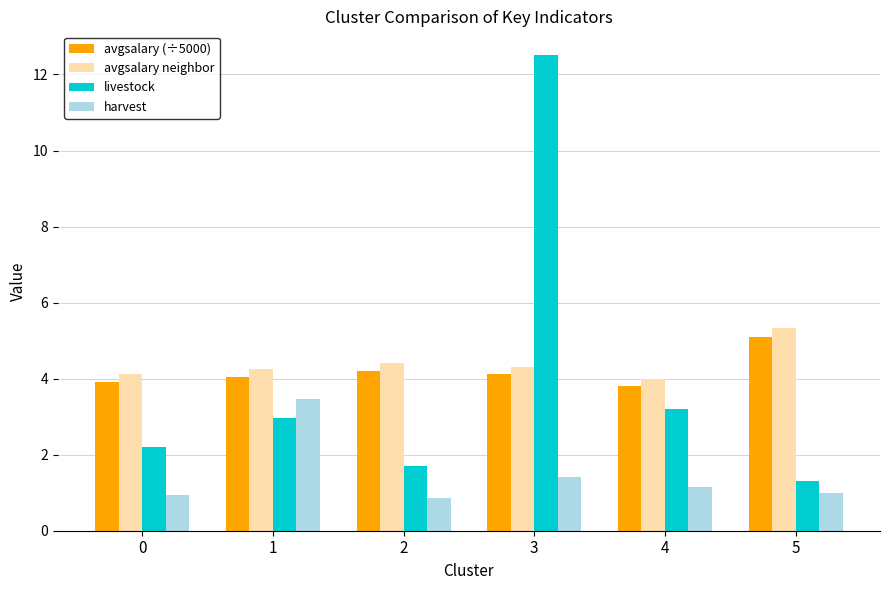

How many data points does each series have?

6